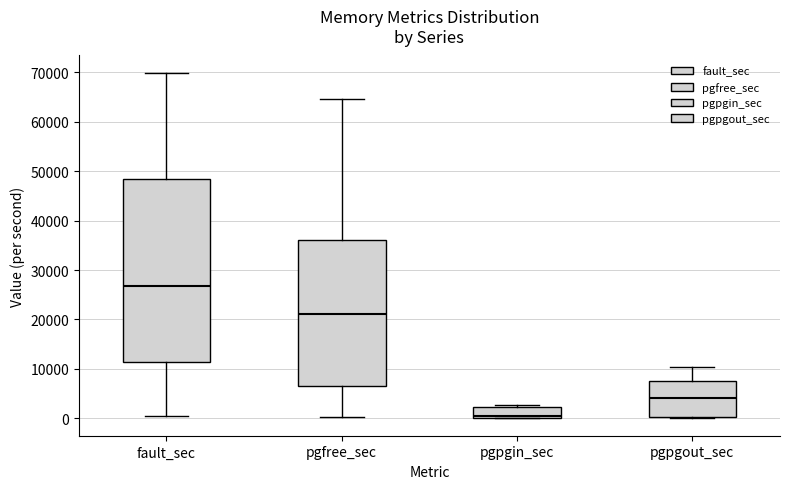

Reading left to right, transcribe this box plot: for each box, give where its median line is, the range the box spans, and where its two whiskers end, as read against the y-axis. The values are not printed on the chart, so give them approximately, as read against the axis.

fault_sec: median 27000, box 11000 to 48000, whiskers 0 to 70000
pgfree_sec: median 21000, box 7000 to 36000, whiskers 0 to 65000
pgpgin_sec: median 0 (just above the box's lower edge), box 0 to 2000, whiskers 0 to 3000
pgpgout_sec: median 4000, box 0 to 8000, whiskers 0 to 10000